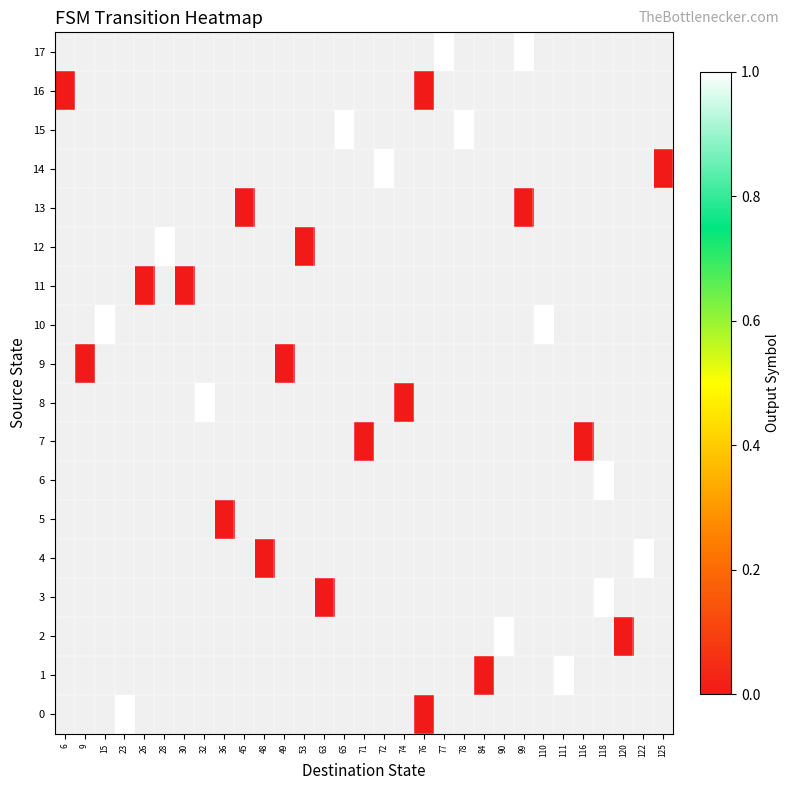

Is the value of 15 at 110 greater than the value of 14 at 49?

No